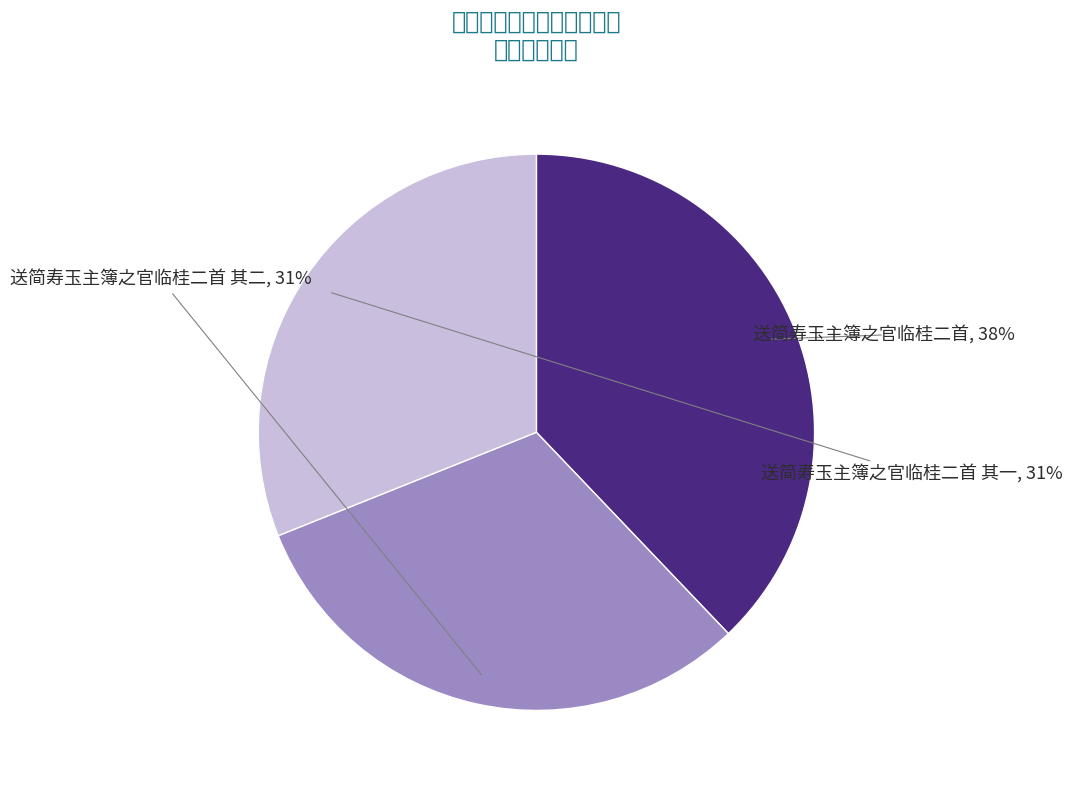

How many segments does this pie chart have?

3